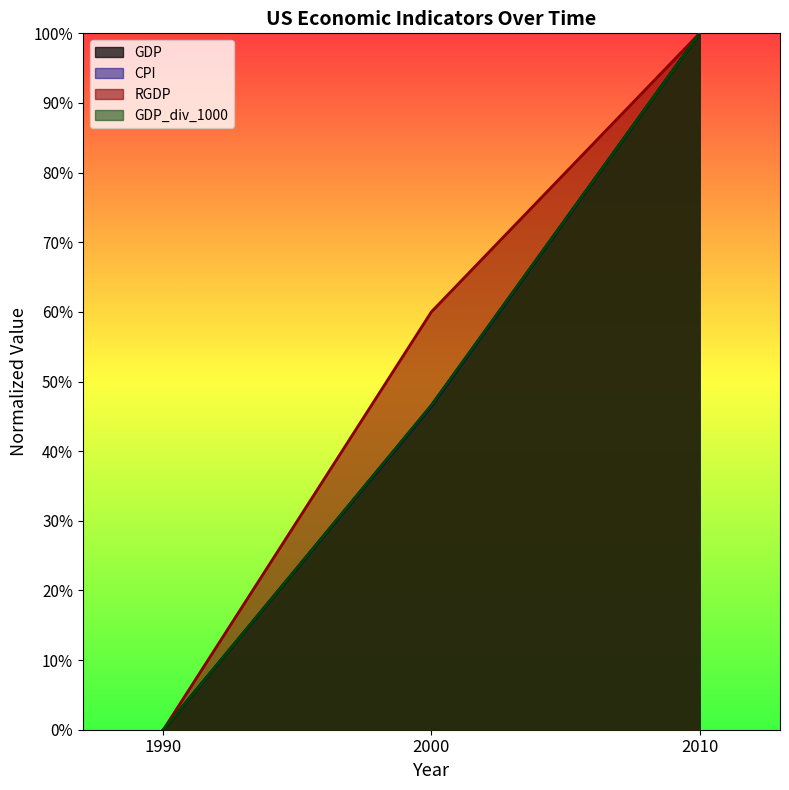

What are all the series names shown in the legend?

GDP, CPI, RGDP, GDP_div_1000